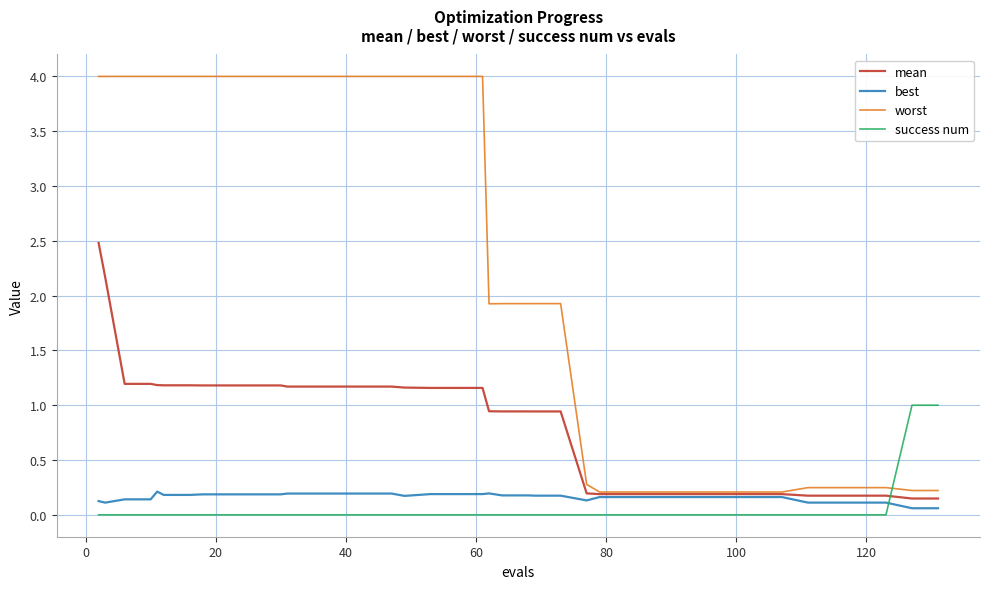

Which series has the largest range (max minus min)?

worst